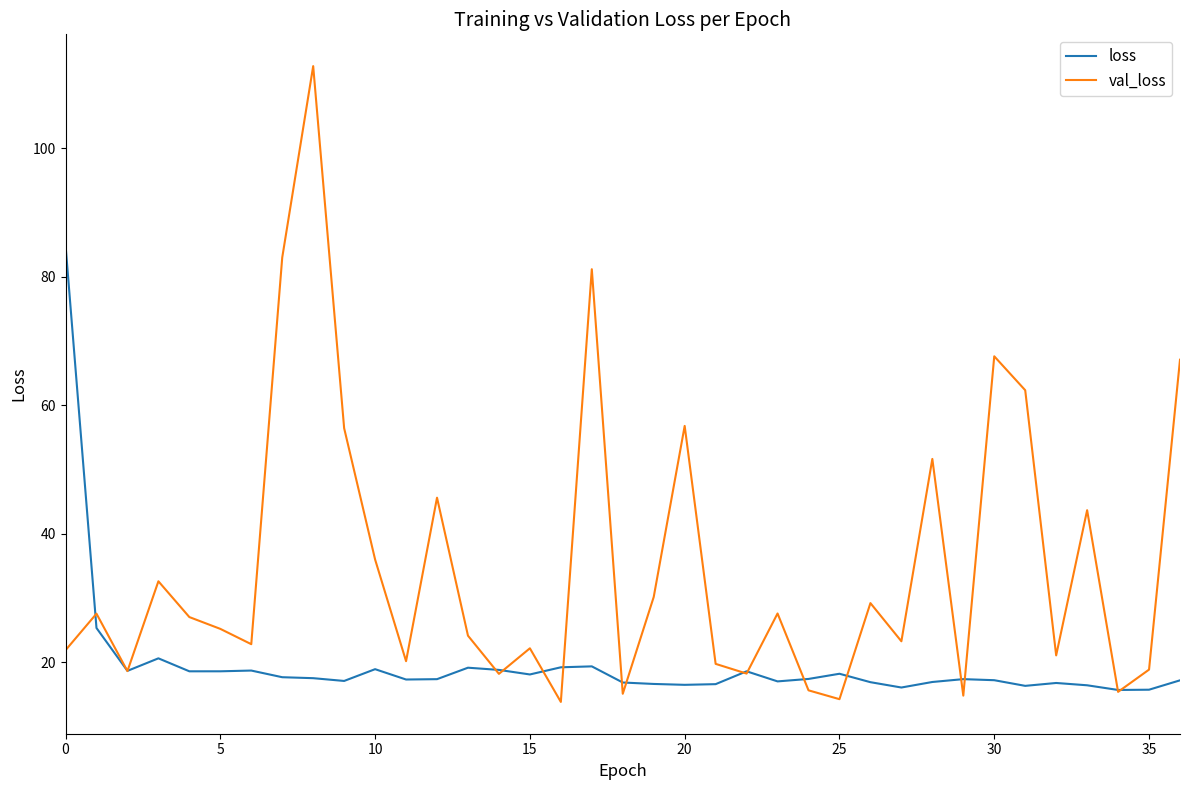

Which series has the largest range (max minus min)?

val_loss